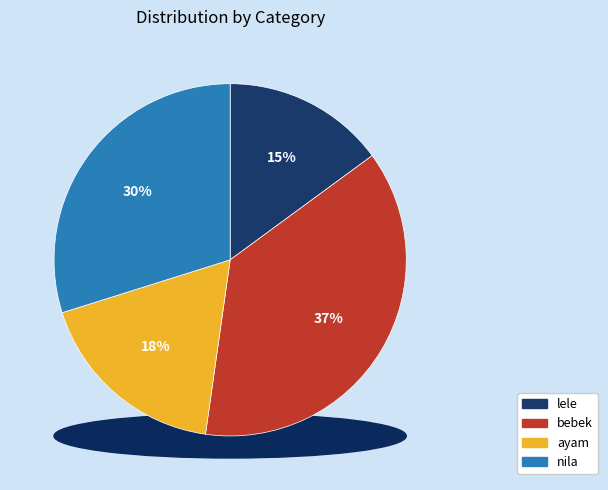

Is it true that nila is 37% of the pie?

False